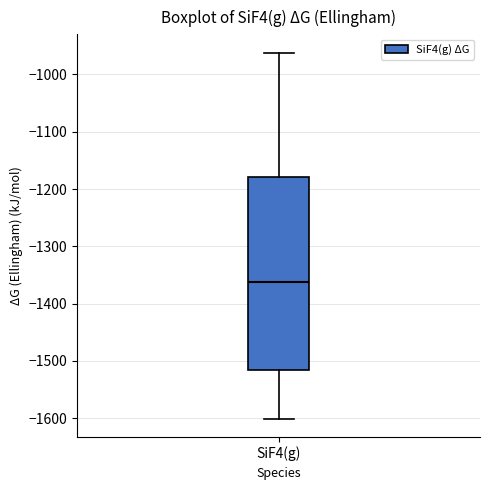

Transcribe this box plot: give where the median line is, the range the box spans, and where the two whiskers end, as read against the y-axis. The values are not printed on the chart, so give them approximately, as read against the axis.

median -1360, box -1520 to -1180, whiskers -1600 to -960